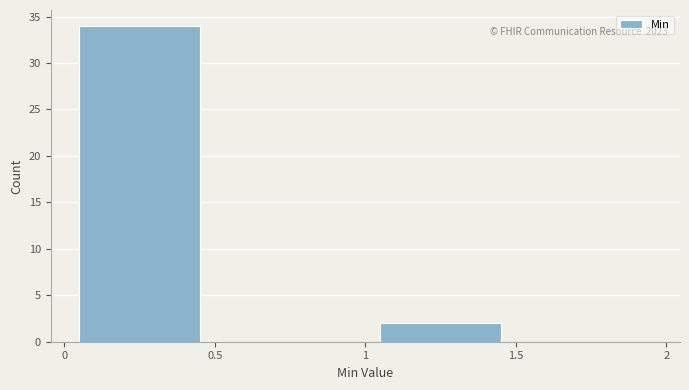

Over which range of the x-axis is the bar tallest?

0 to 0.5